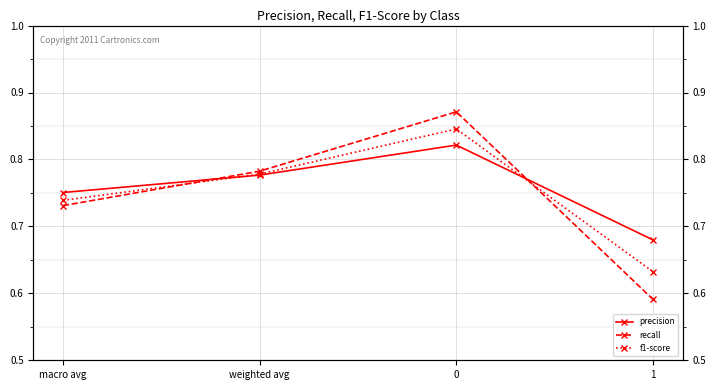

What is the difference between the highest and lowest values at 1?

0.1